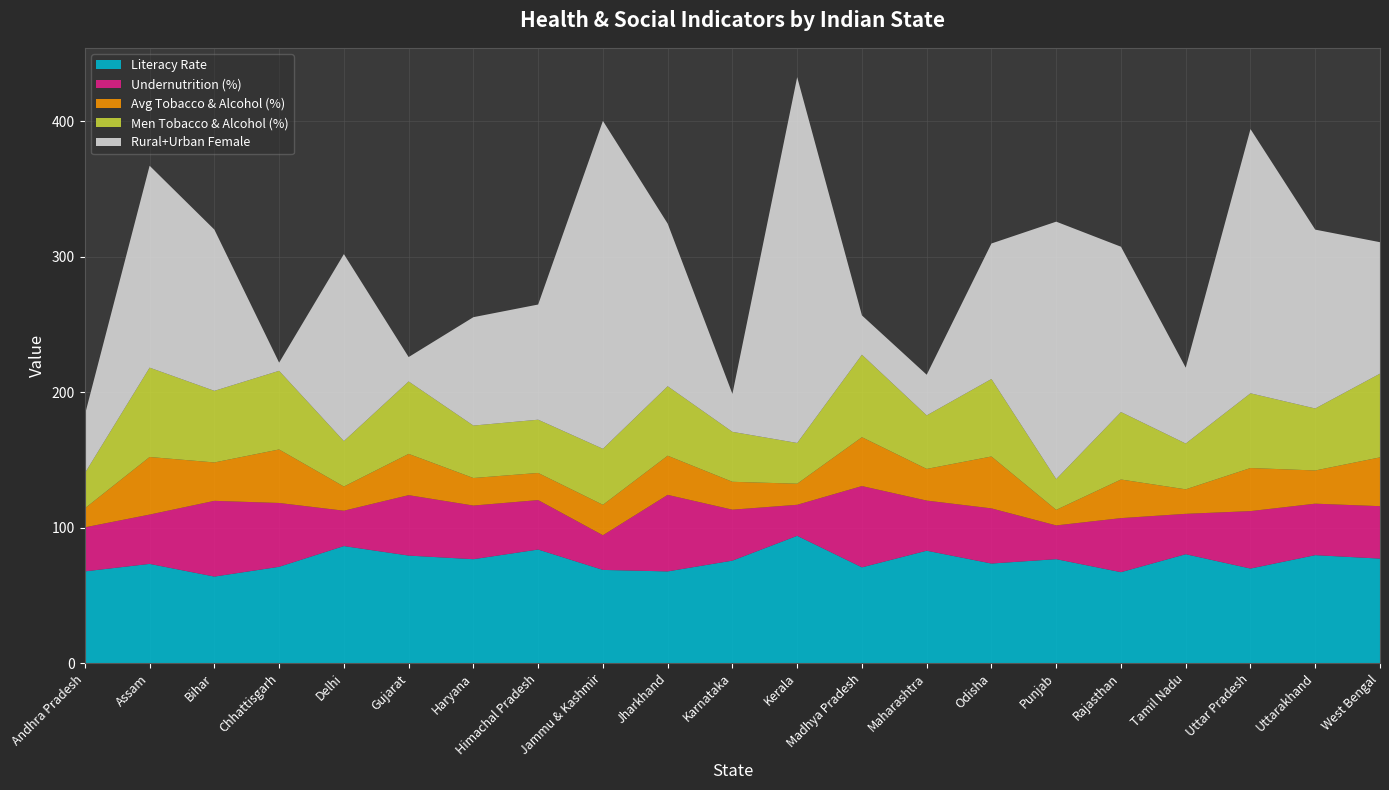

Reading left to right, extract all data points from this chart.

Literacy_Rate: Andhra Pradesh=67.7	Assam=73.2	Bihar=63.8	Chhattisgarh=71.0	Delhi=86.3	Gujarat=79.3	Haryana=76.6	Himachal Pradesh=83.8	Jammu & Kashmir=68.7	Jharkhand=67.6	Karnataka=75.6	Kerala=93.9	Madhya Pradesh=70.6	Maharashtra=82.9	Odisha=73.5	Punjab=76.7	Rajasthan=67.1	Tamil Nadu=80.3	Uttar Pradesh=69.7	Uttarakhand=79.6	West Bengal=77.1
Undernutrition: Andhra Pradesh=32.5	Assam=36.4	Bihar=55.9	Chhattisgarh=47.1	Delhi=26.1	Gujarat=44.6	Haryana=39.6	Himachal Pradesh=36.5	Jammu & Kashmir=25.6	Jharkhand=56.5	Karnataka=37.6	Kerala=22.9	Madhya Pradesh=60.0	Maharashtra=37.0	Odisha=40.7	Punjab=24.9	Rajasthan=39.9	Tamil Nadu=29.8	Uttar Pradesh=42.4	Uttarakhand=38.0	West Bengal=38.7
Avg_tobacco_alcohol: Andhra Pradesh=14.1	Assam=42.5	Bihar=28.3	Chhattisgarh=39.5	Delhi=17.8	Gujarat=30.5	Haryana=20.3	Himachal Pradesh=20.0	Jammu & Kashmir=22.4	Jharkhand=28.9	Karnataka=20.6	Kerala=15.6	Madhya Pradesh=36.1	Maharashtra=23.4	Odisha=38.3	Punjab=11.5	Rajasthan=28.5	Tamil Nadu=18.1	Uttar Pradesh=31.8	Uttarakhand=24.5	West Bengal=36.0
Men_tobacco_alcohol: Andhra Pradesh=26.0	Assam=66.0	Bihar=52.9	Chhattisgarh=58.0	Delhi=33.5	Gujarat=53.5	Haryana=38.7	Himachal Pradesh=39.3	Jammu & Kashmir=41.3	Jharkhand=51.3	Karnataka=36.9	Kerala=30.1	Madhya Pradesh=60.9	Maharashtra=39.5	Odisha=57.2	Punjab=22.7	Rajasthan=49.8	Tamil Nadu=33.8	Uttar Pradesh=55.1	Uttarakhand=45.8	West Bengal=61.8
Rural_Urban_Female: Andhra Pradesh=43.0	Assam=149.0	Bihar=119.0	Chhattisgarh=6.0	Delhi=138.0	Gujarat=18.0	Haryana=80.0	Himachal Pradesh=85.0	Jammu & Kashmir=242.0	Jharkhand=120.0	Karnataka=28.0	Kerala=270.0	Madhya Pradesh=29.0	Maharashtra=30.0	Odisha=100.0	Punjab=190.0	Rajasthan=122.0	Tamil Nadu=56.0	Uttar Pradesh=195.0	Uttarakhand=132.0	West Bengal=97.0